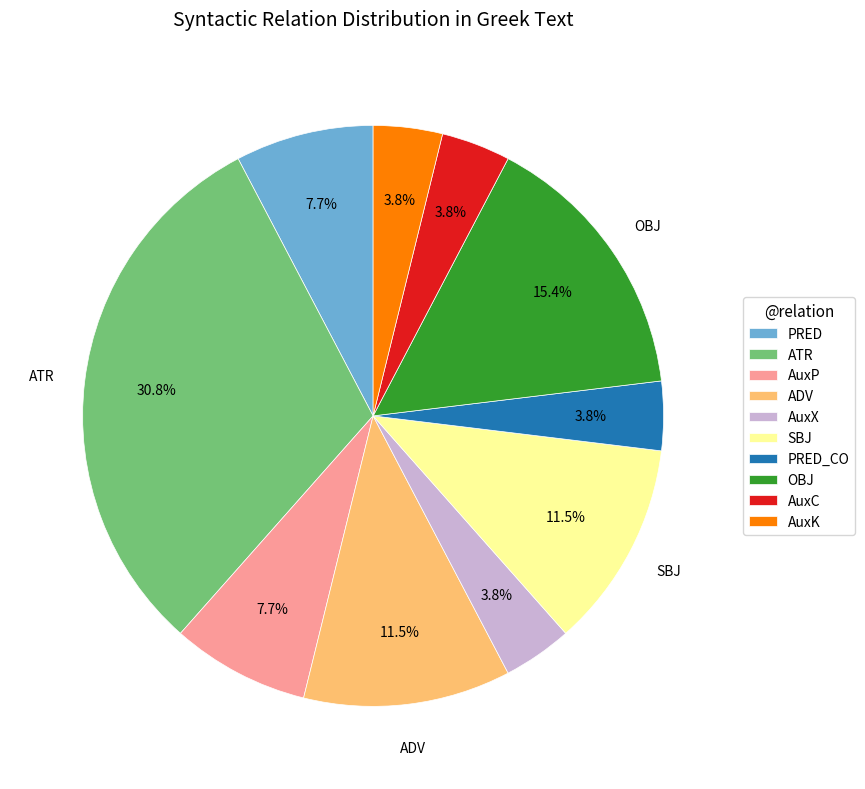

How many slices are in this pie chart?

10